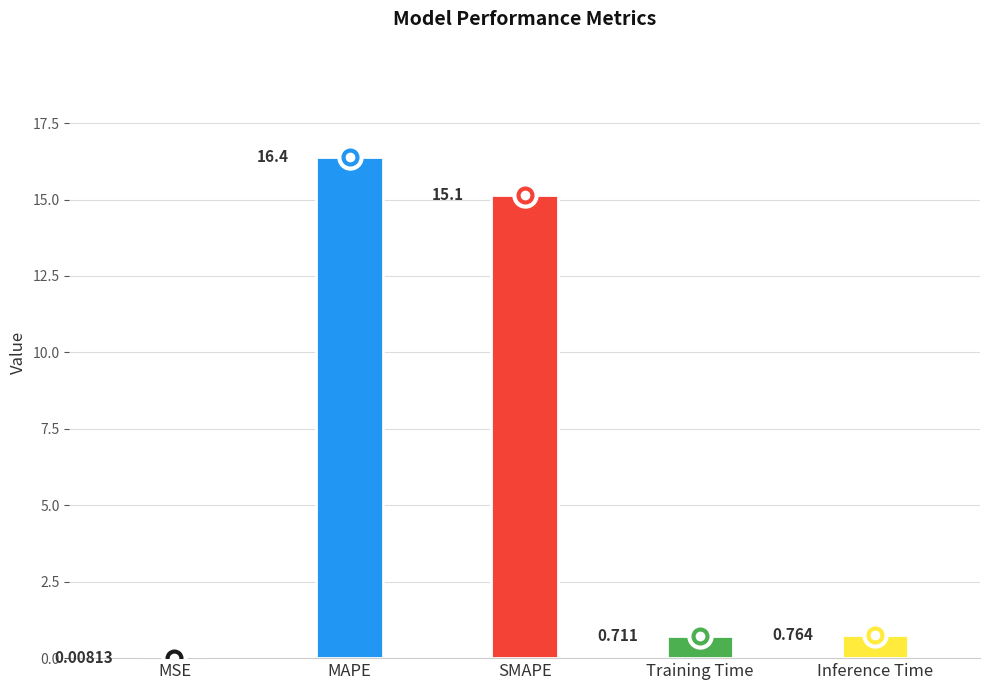

What is the average value?

6.6